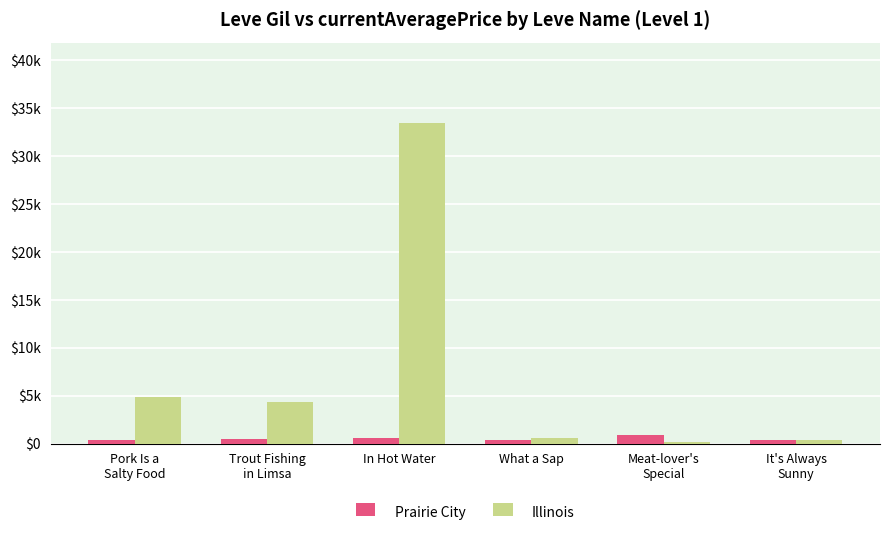

Where is Prairie City nearest to the value 635?

In Hot Water